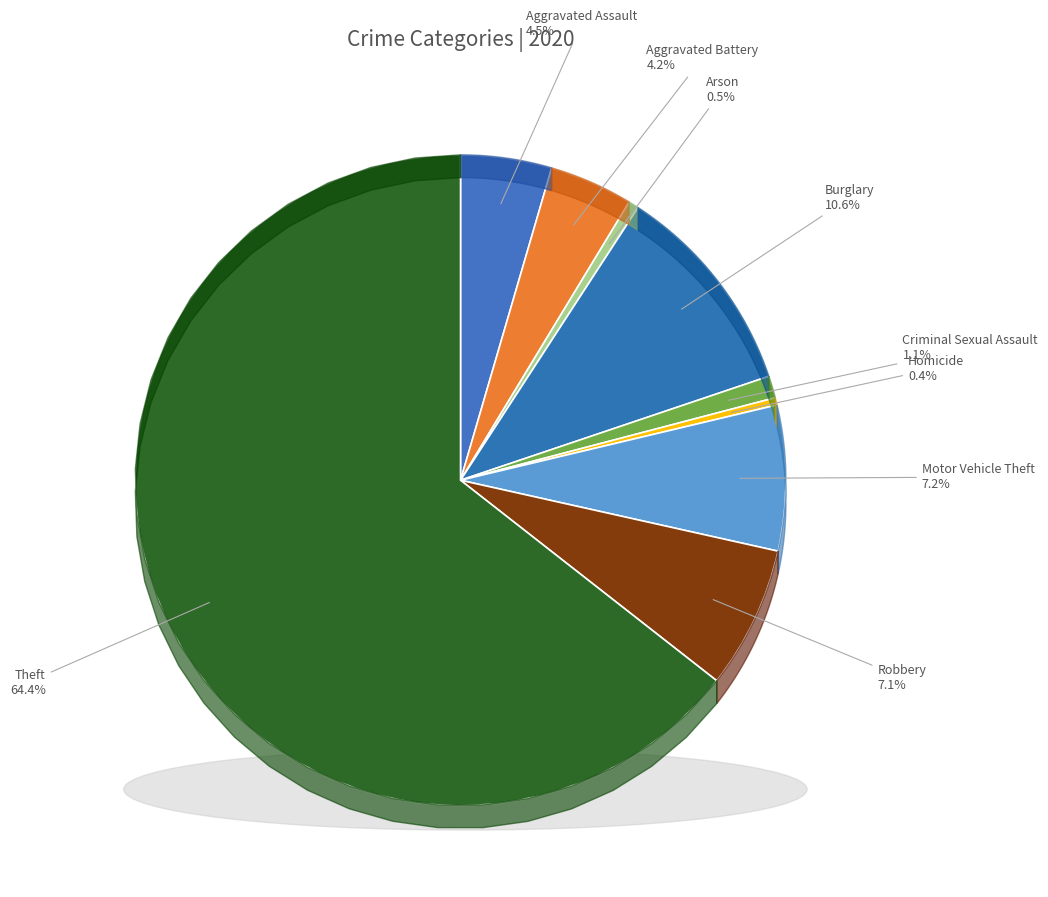

Which slice is the smallest?

Homicide